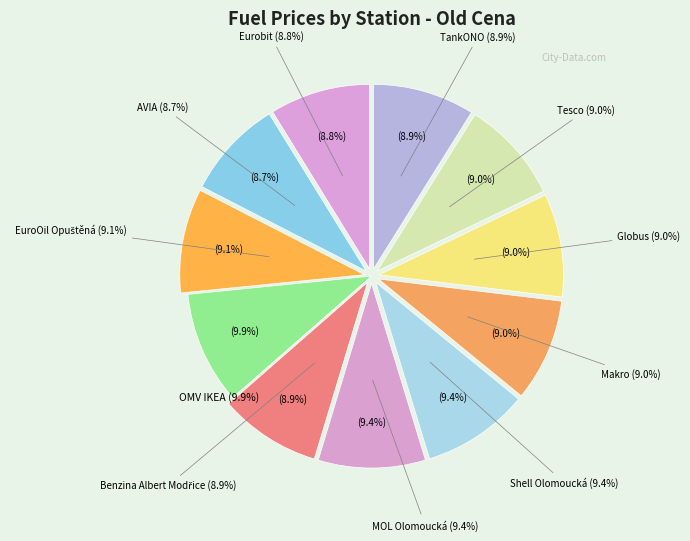

Do Shell Olomoucká and EuroOil Opuštěná together represent more than half of the pie?

No